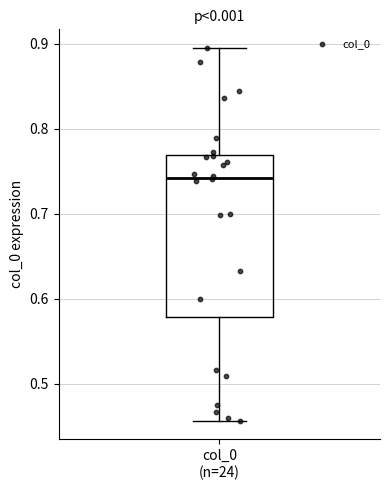

Read this box plot against the y-axis: the position of the median line, the range covered by the box, and the ends of both whiskers. The values are not printed on the chart, so give them approximately, as read against the axis.

median 0.74, box 0.58 to 0.77, whiskers 0.46 to 0.89